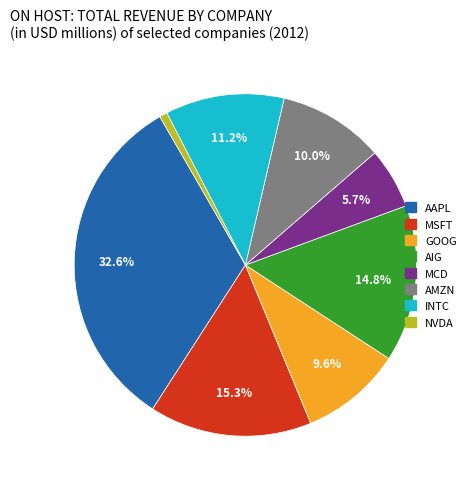

Which category has the biggest portion of the pie?

AAPL